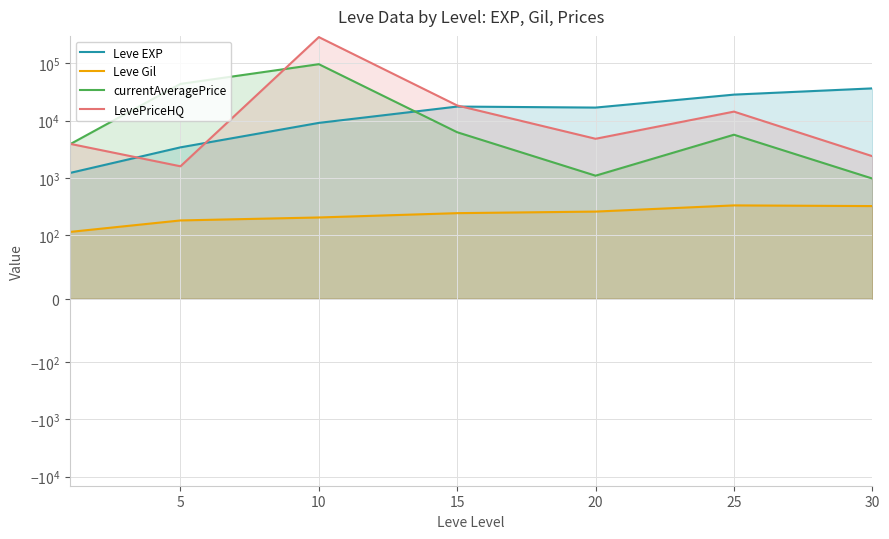

What is the minimum value for currentAveragePrice?

971.2